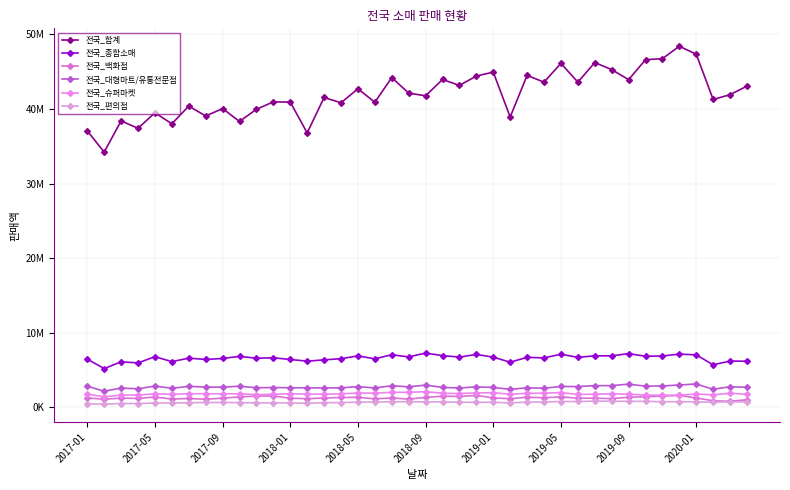

Is this an area chart (filled region under the line)?

No